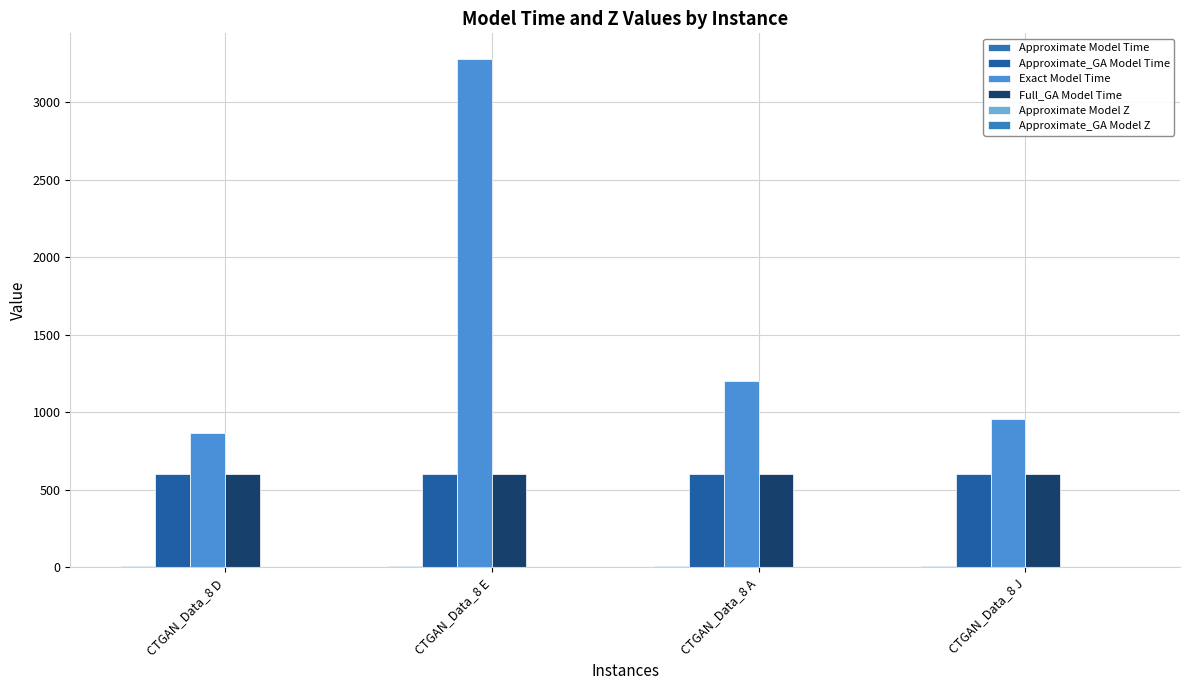

Reading left to right, what are all the values shown in this chart?

Approximate Model Time: CTGAN_Data_8 D=11.8	CTGAN_Data_8 E=9.9	CTGAN_Data_8 A=10.4	CTGAN_Data_8 J=10.6
Approximate_GA Model Time: CTGAN_Data_8 D=600.6	CTGAN_Data_8 E=600.5	CTGAN_Data_8 A=600.6	CTGAN_Data_8 J=600.5
Exact Model Time: CTGAN_Data_8 D=865.4	CTGAN_Data_8 E=3281.4	CTGAN_Data_8 A=1201.0	CTGAN_Data_8 J=955.0
Full_GA Model Time: CTGAN_Data_8 D=600.5	CTGAN_Data_8 E=600.5	CTGAN_Data_8 A=600.5	CTGAN_Data_8 J=600.5
Approximate Model Z: CTGAN_Data_8 D=0.7	CTGAN_Data_8 E=0.7	CTGAN_Data_8 A=0.7	CTGAN_Data_8 J=0.8
Approximate_GA Model Z: CTGAN_Data_8 D=0.8	CTGAN_Data_8 E=0.8	CTGAN_Data_8 A=0.8	CTGAN_Data_8 J=0.8